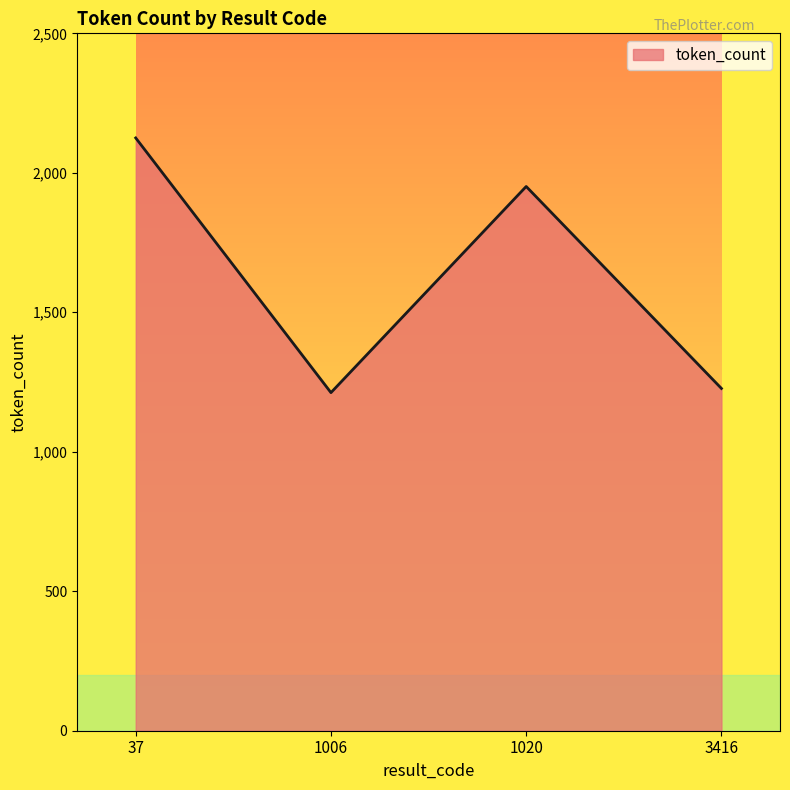

At which category does the data reach its first local valley?

1006